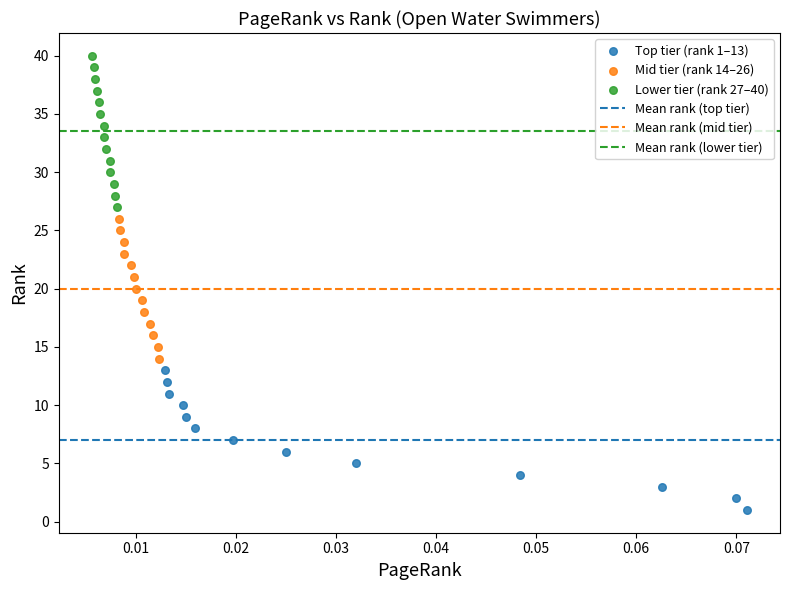

Which series reaches the maximum Y coordinate?

Lower tier (rank 27–40)